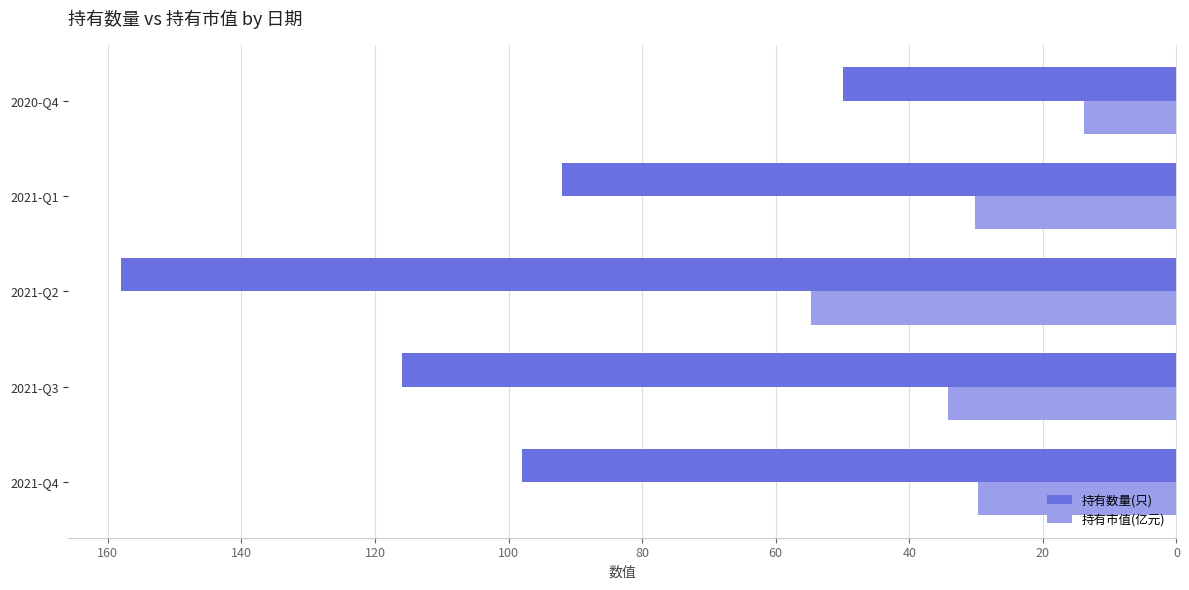

What is the spread (max minus min) of values at 2021-Q1?

61.9